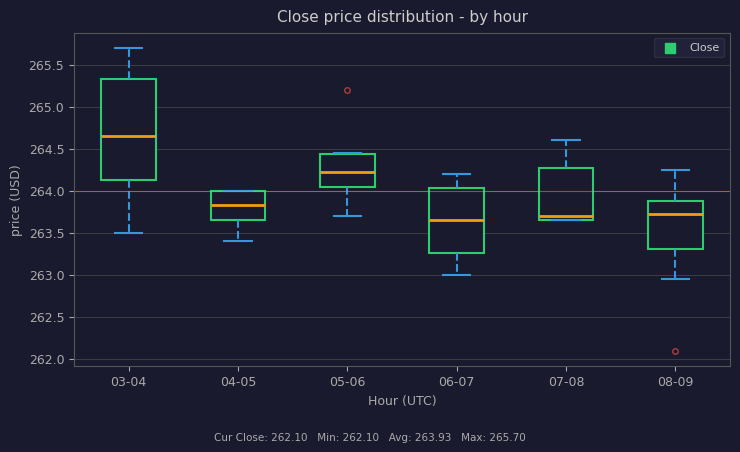

Reading left to right, transcribe this box plot: for each box, give where its median line is, the range the box spans, and where its two whiskers end, as read against the y-axis. The values are not printed on the chart, so give them approximately, as read against the axis.

03-04: median 264.65, box 264.15 to 265.30, whiskers 263.50 to 265.70
04-05: median 263.80, box 263.65 to 264.00, whiskers 263.40 to 264.00
05-06: median 264.20, box 264.05 to 264.45, whiskers 263.70 to 264.45
06-07: median 263.65, box 263.25 to 264.05, whiskers 263.00 to 264.20
07-08: median 263.70, box 263.65 to 264.30, whiskers 263.65 to 264.60
08-09: median 263.75, box 263.30 to 263.85, whiskers 262.95 to 264.25